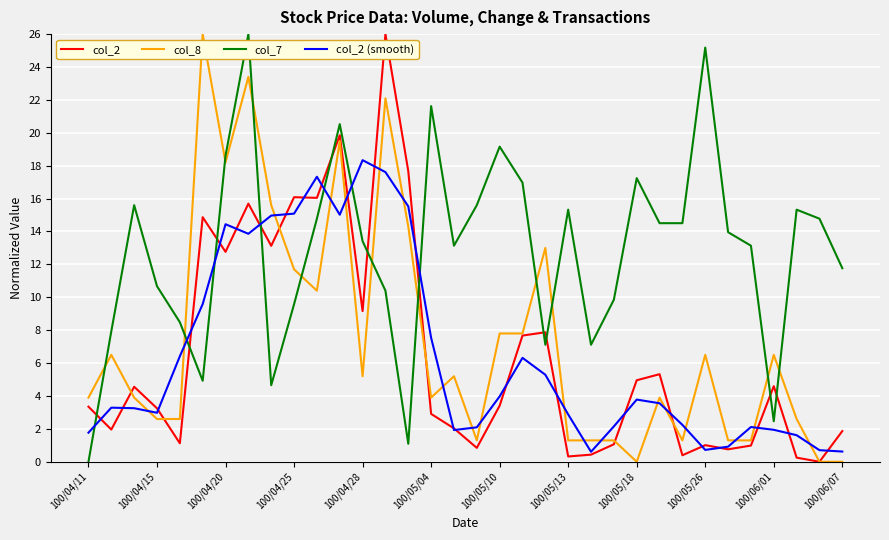

What is the maximum value shown in the chart?

26.0